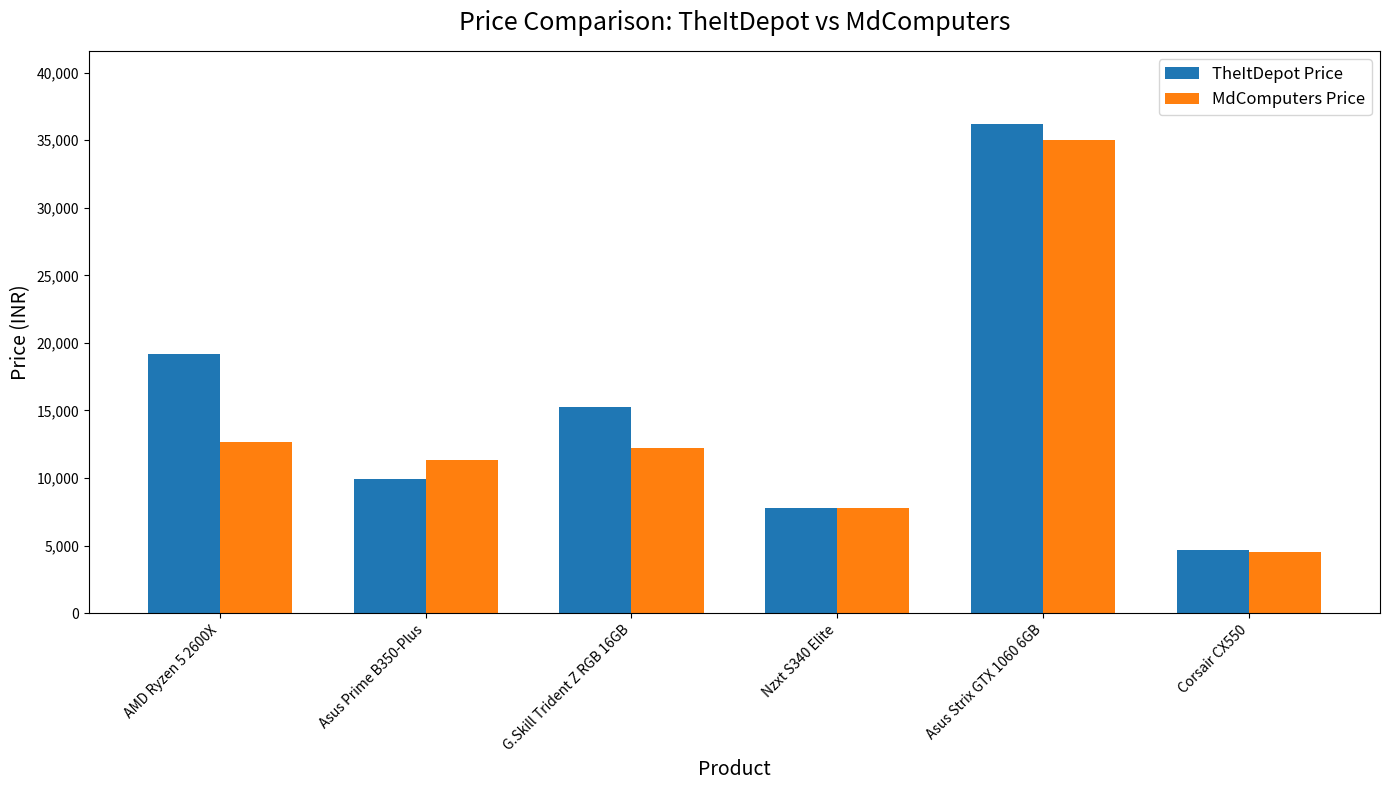

At how many categories does at least one series exceed 29074?

1